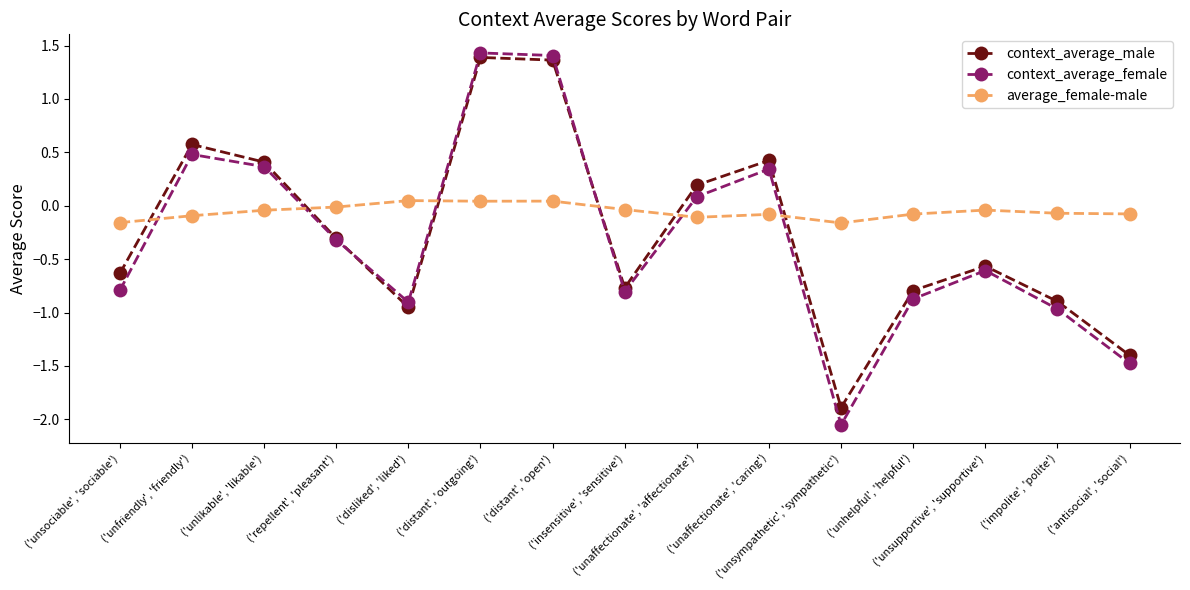

Which series has the largest total across all categories?

average_female-male